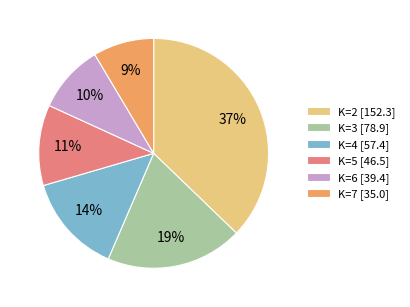

The K=7 slice represents 9% of the pie. True or false?

True